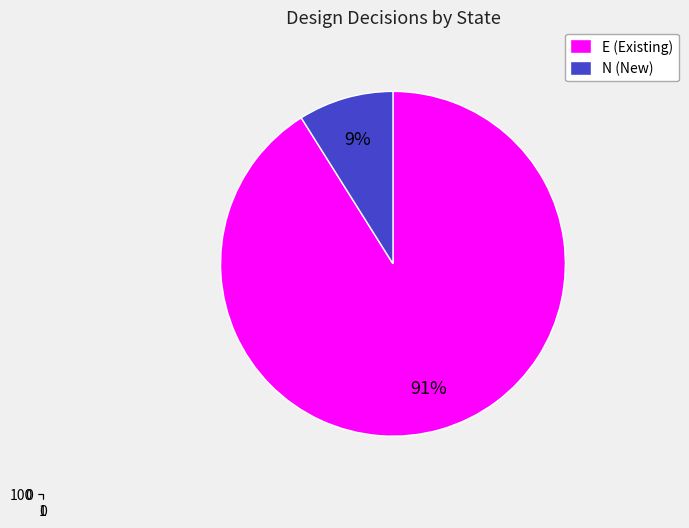

To the nearest percent, what is the difference between the largest and smallest slice percentages?

82%